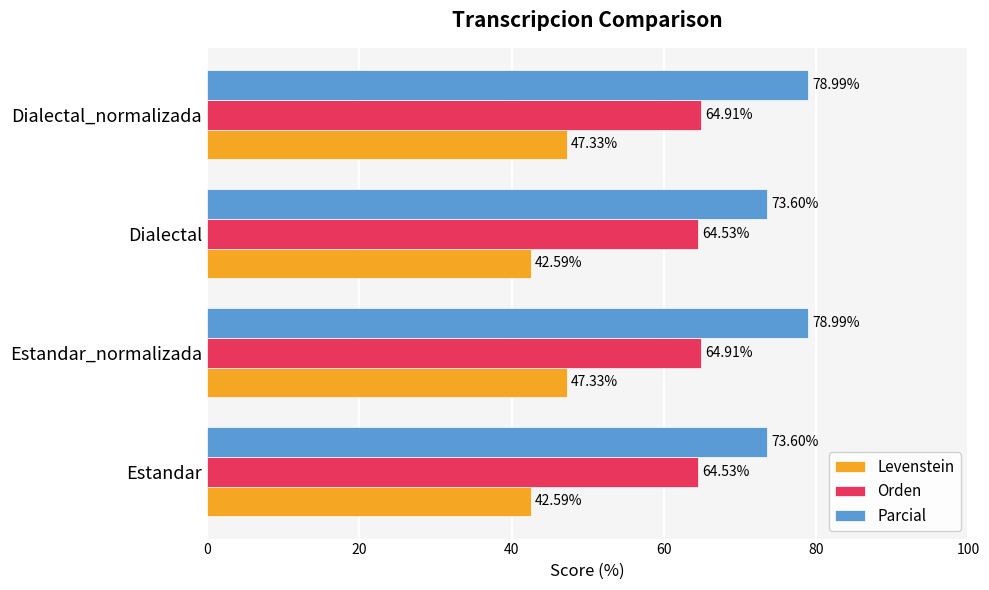

List the series in order of their peak value, lowest first.

Levenstein, Orden, Parcial